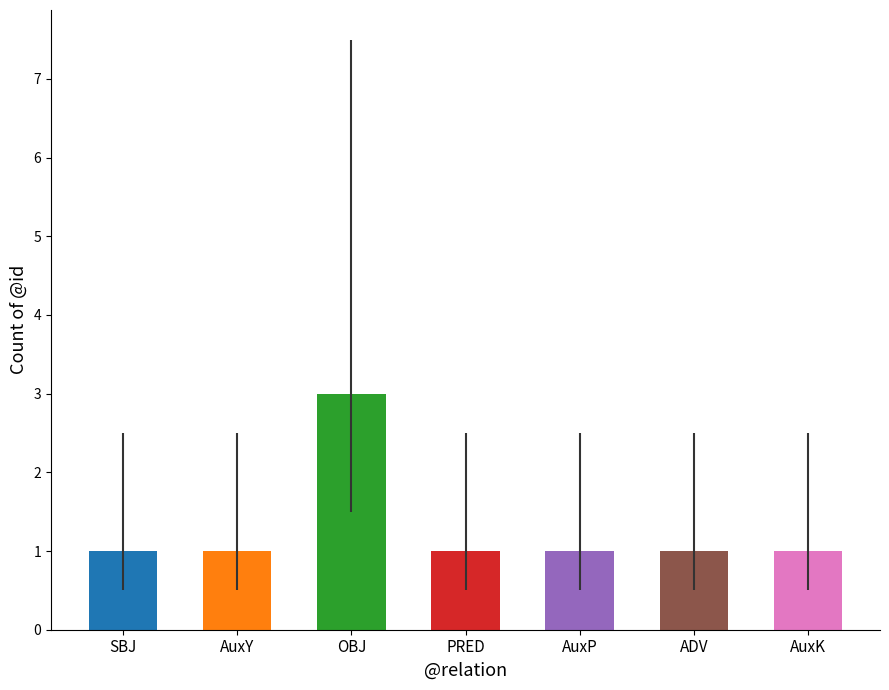

What is the value of the 2nd bar from the left?

1